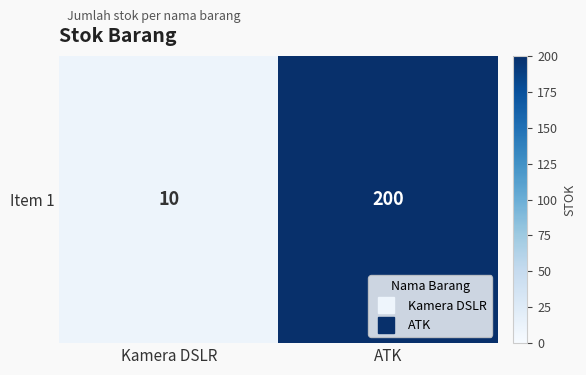

Which category has the highest value across all series?

ATK